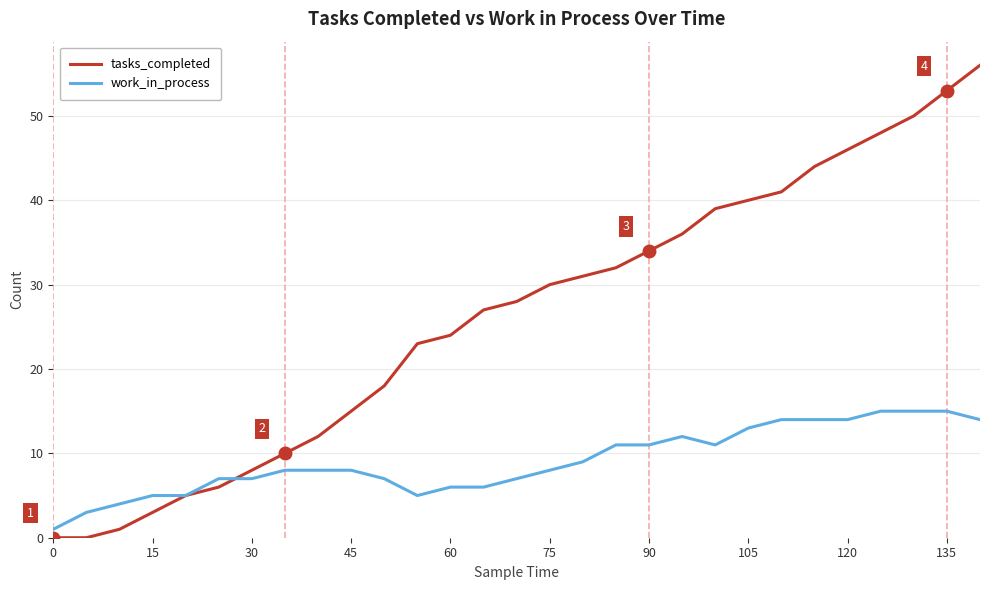

Reading left to right, extract all data points from this chart.

tasks_completed: 0	0	1	3	5	6	8	10	12	15	18	23	24	27	28	30	31	32	34	36	39	40	41	44	46	48	50	53	56
work_in_process: 1	3	4	5	5	7	7	8	8	8	7	5	6	6	7	8	9	11	11	12	11	13	14	14	14	15	15	15	14